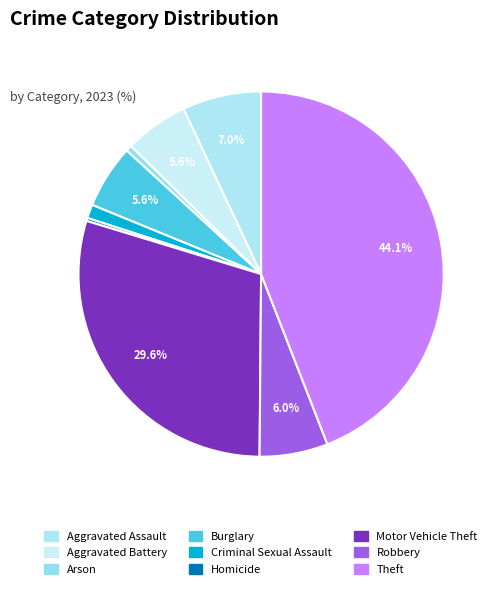

The Aggravated Assault slice represents 7% of the pie. True or false?

True